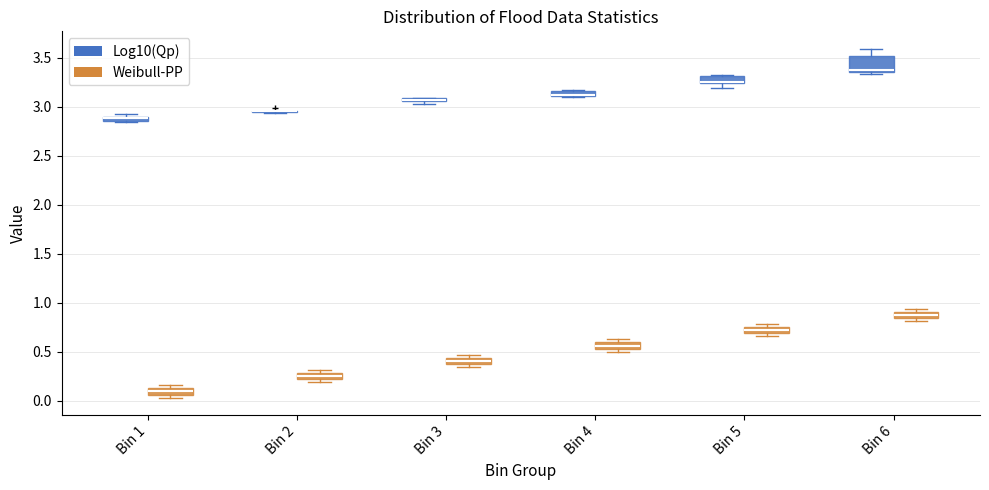

Which box is the tallest, from its lower edge to its upper edge?

Bin 6 (Log10(Qp))